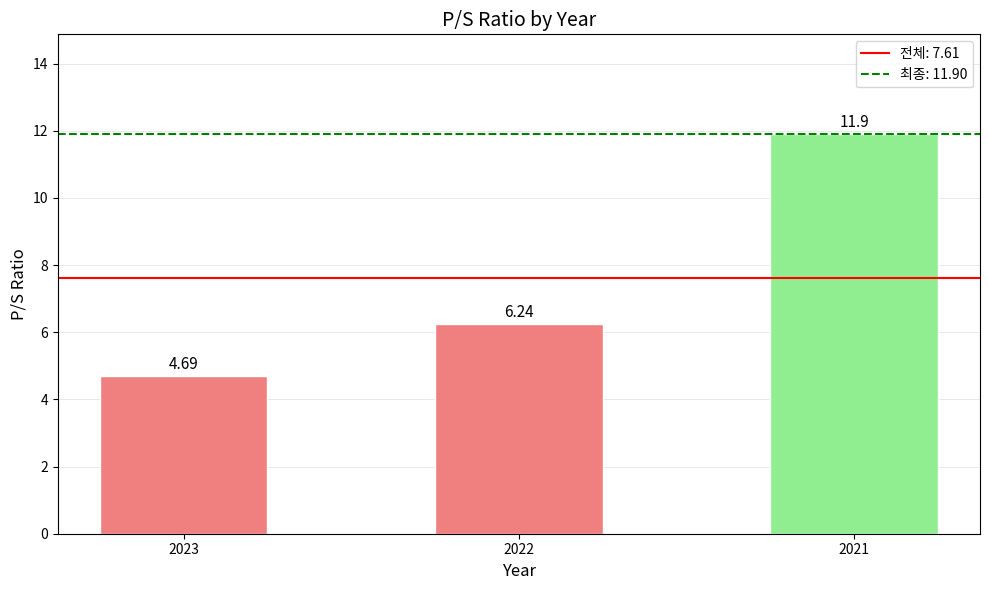

What is the difference between the maximum and minimum values?

7.2